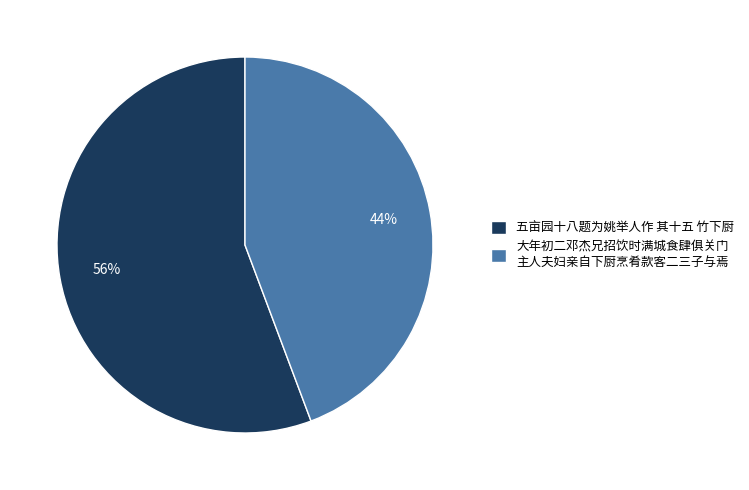

Rank the categories by value from highest to lowest.

五亩园十八题为姚举人作 其十五 竹下厨, 大年初二邓杰兄招饮时满城食肆俱关门 主人夫妇亲自下厨烹肴款客二三子与焉